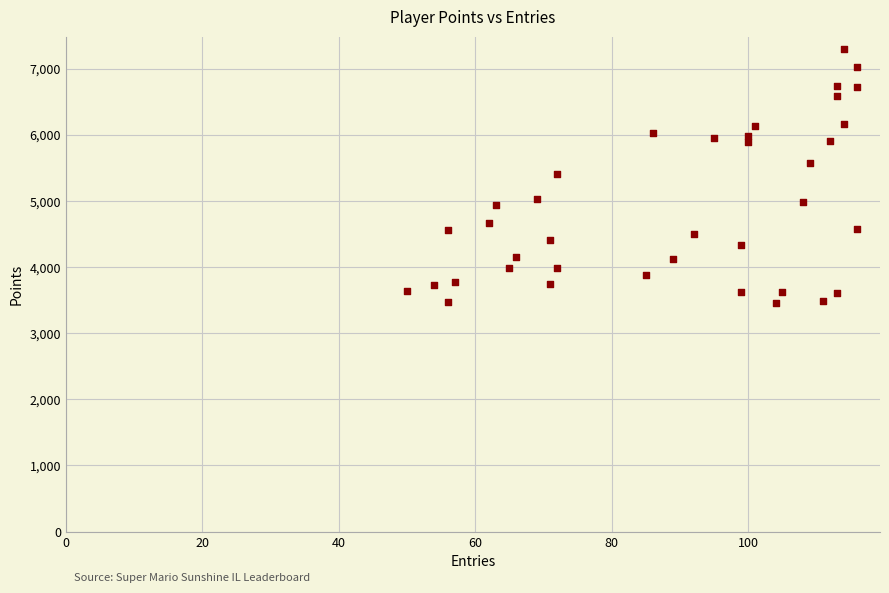

What is the range of X values (max minus min)?

66